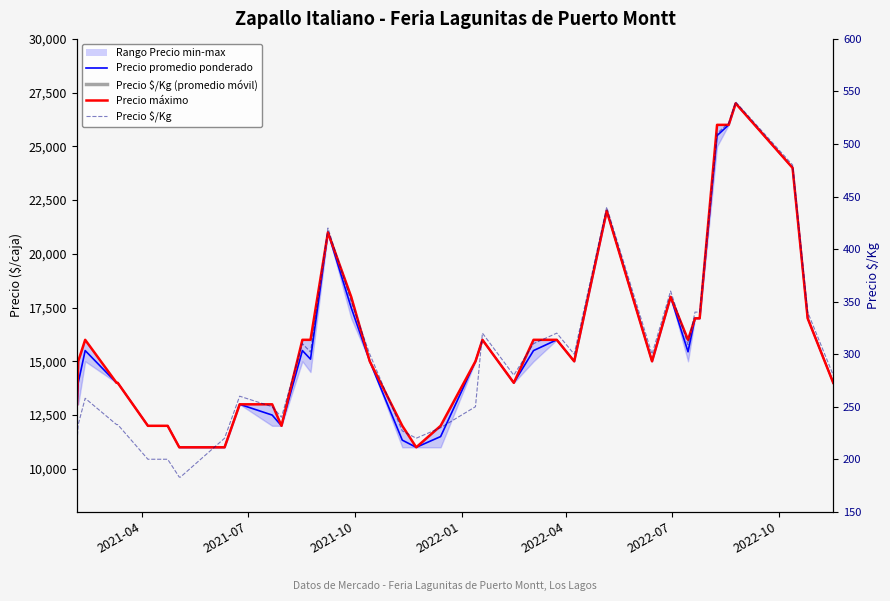

How many lines are shown in the chart?

4